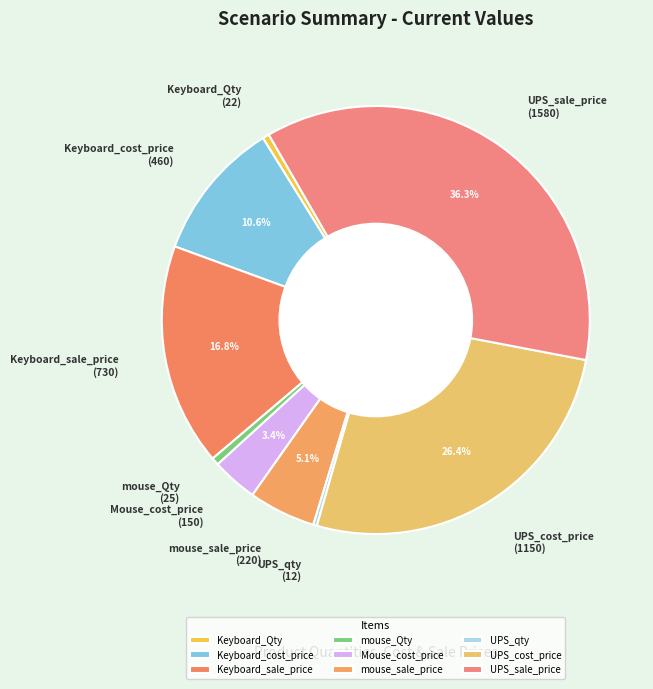

Between Mouse_cost_price and Keyboard_Qty, which is larger?

Mouse_cost_price